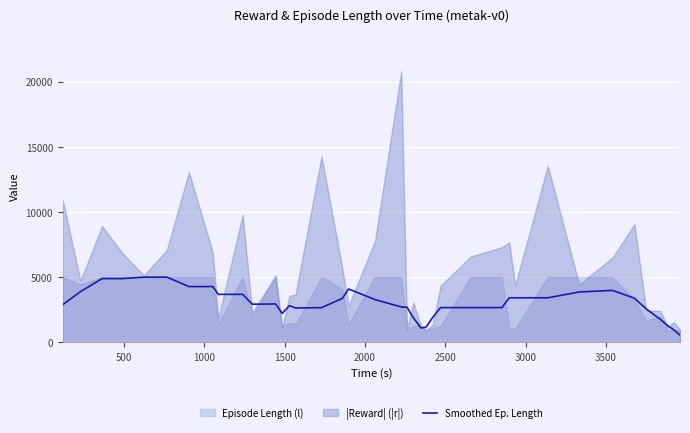

What is the difference between the second highest and minimum values?

4452.8